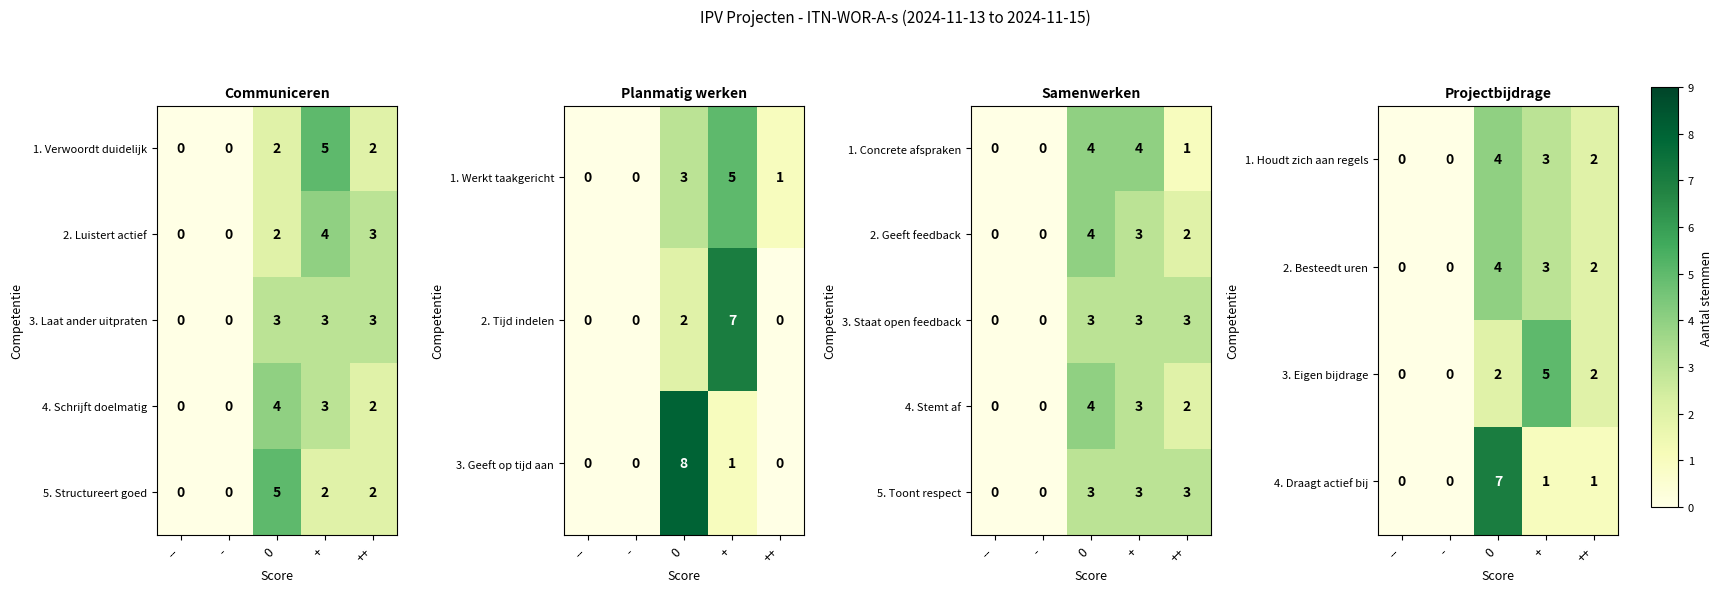

What is the sum of all 1. Concrete afspraken values?

9